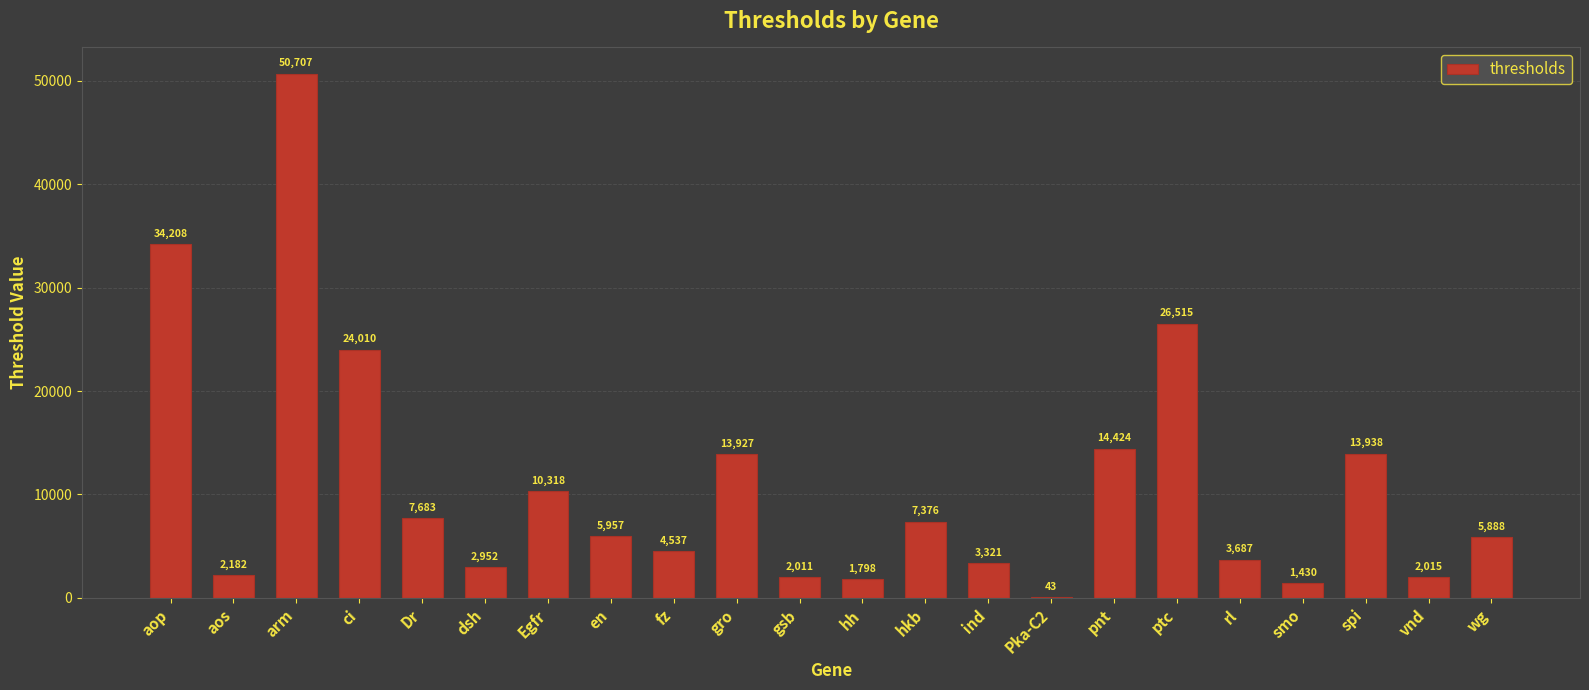

True or false: the data shows 602.3 at dsh.

False